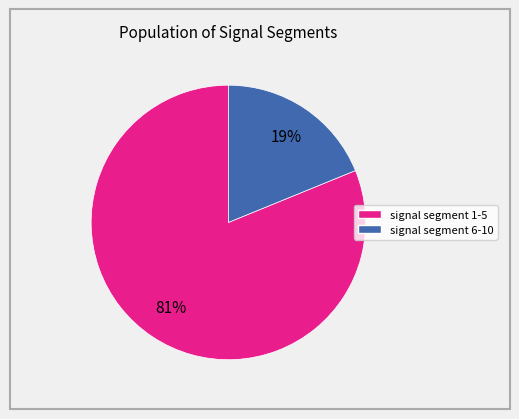

Does any single category account for the majority?

Yes